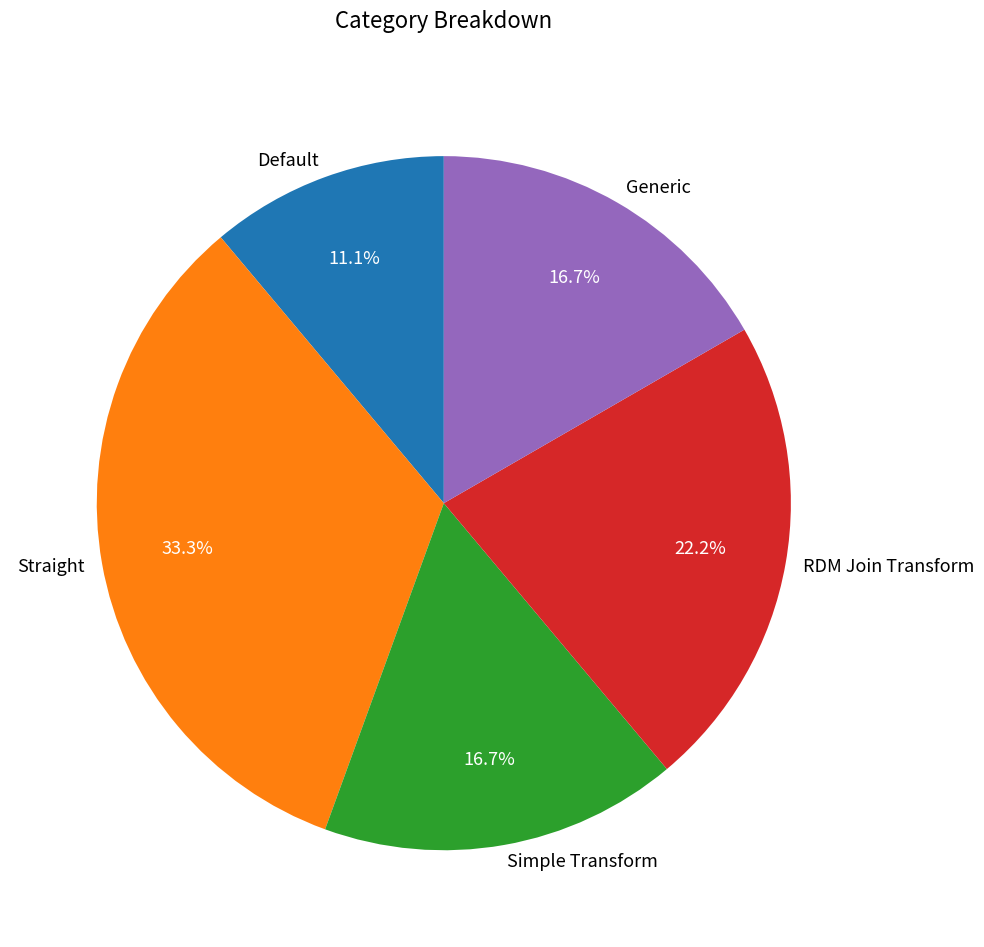

What is the ratio of the value at Generic to the value at Straight?

0.5